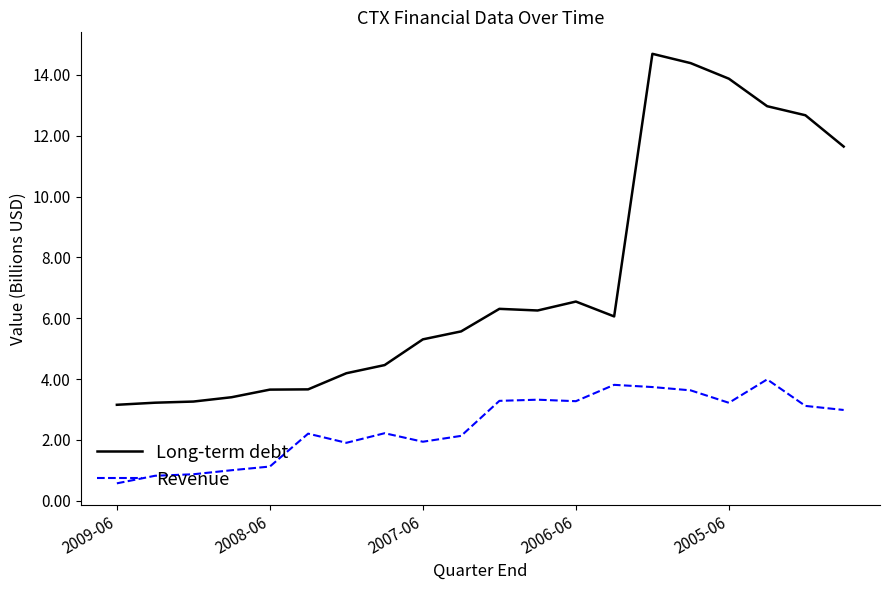

What is the difference between the maximum and minimum values in the Long-term debt series?

11.5